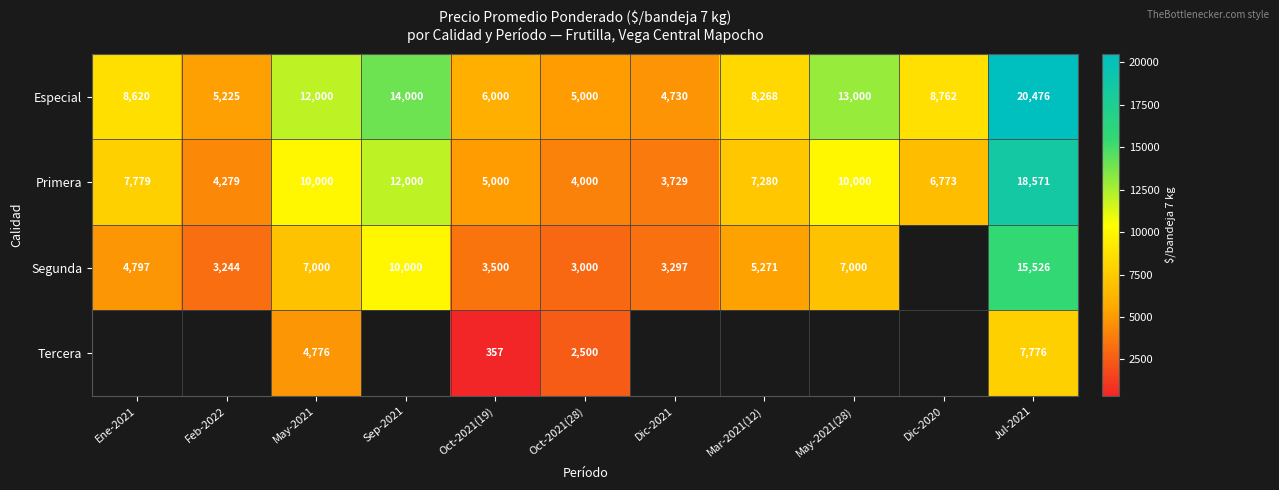

What is the difference between the highest and lowest values at May-2021?

7224